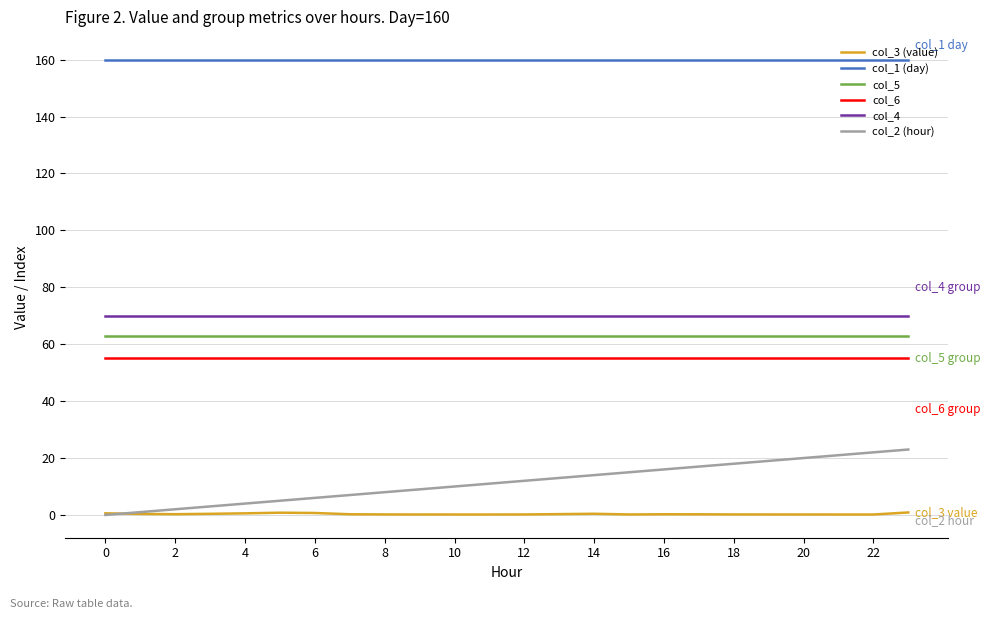

How many lines are shown in the chart?

6